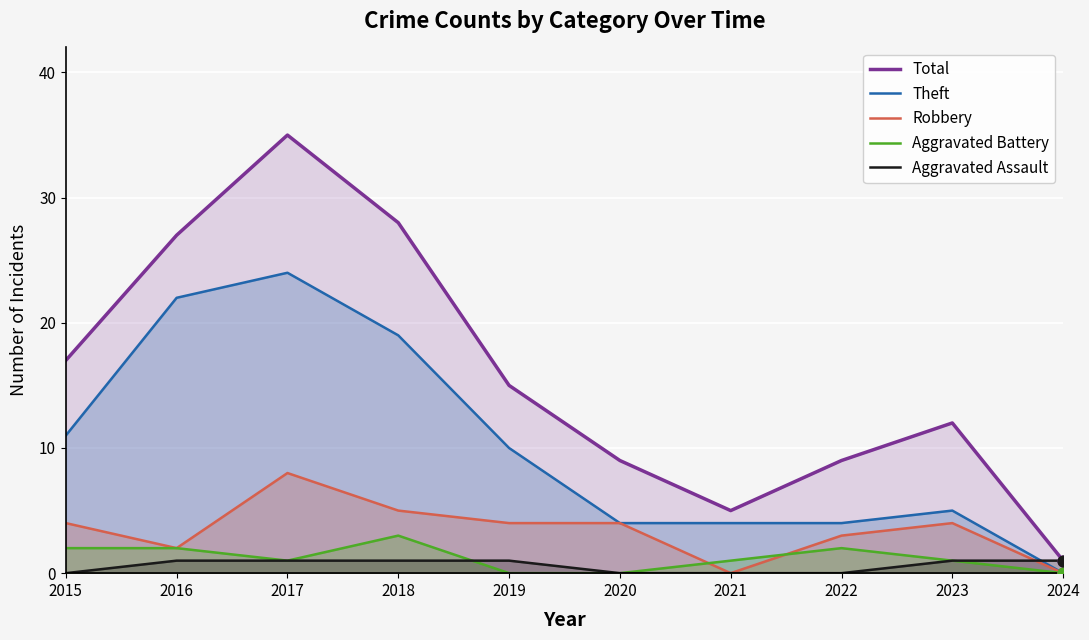

What is the total value across all series at 2016?

54